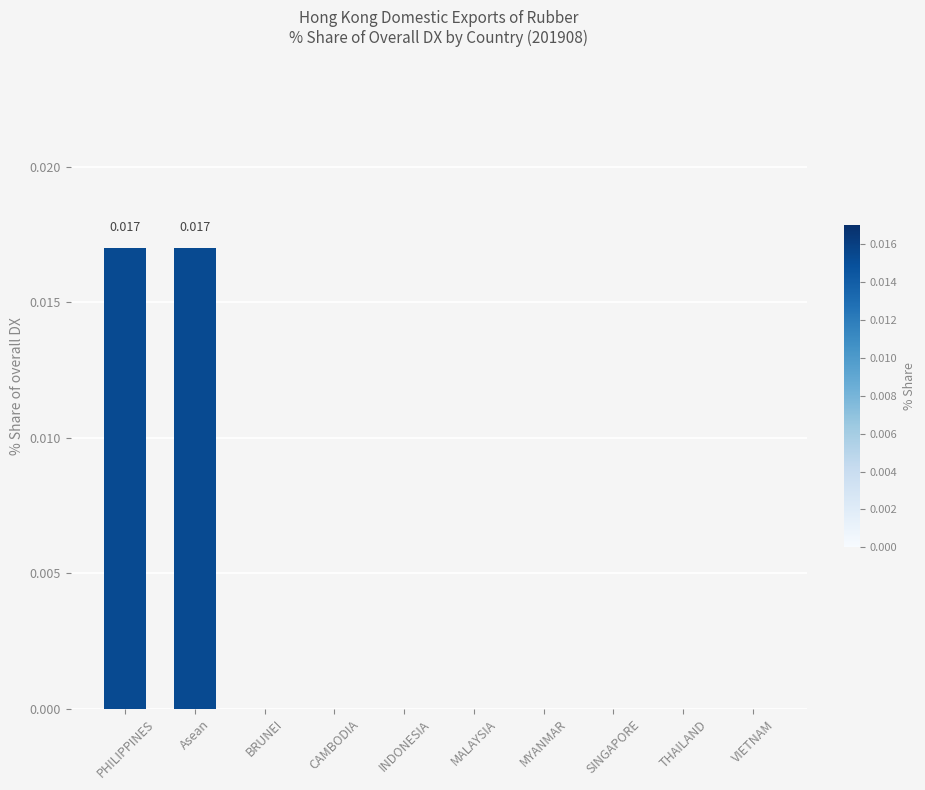

How many values are between 0 and 1?

10